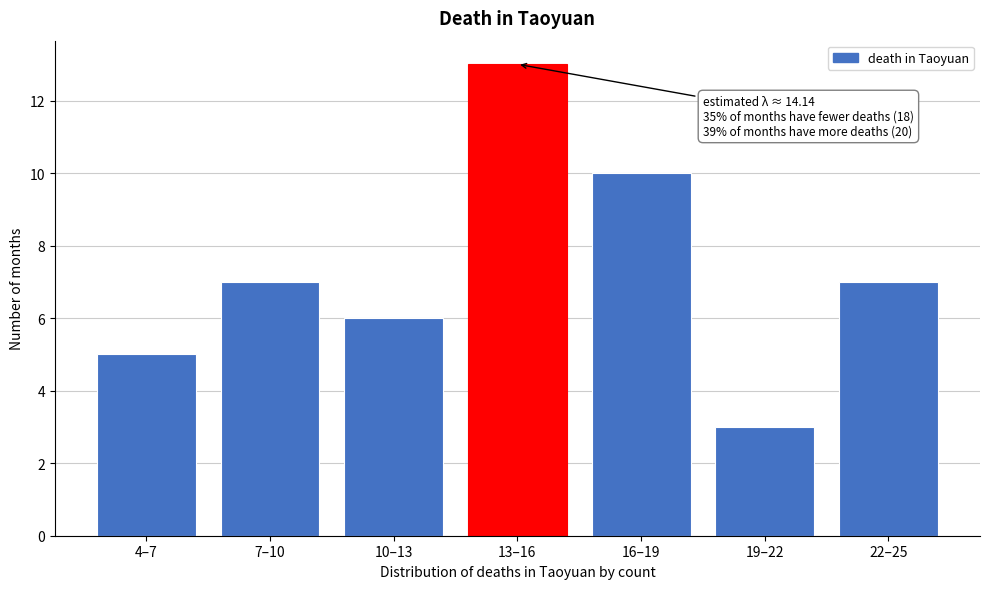

Reading left to right, transcribe all the data shown in this chart.

5	7	6	13	10	3	7